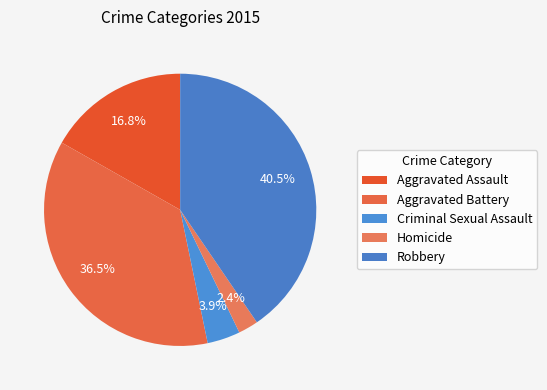

Between Criminal Sexual Assault and Aggravated Battery, which is larger?

Aggravated Battery